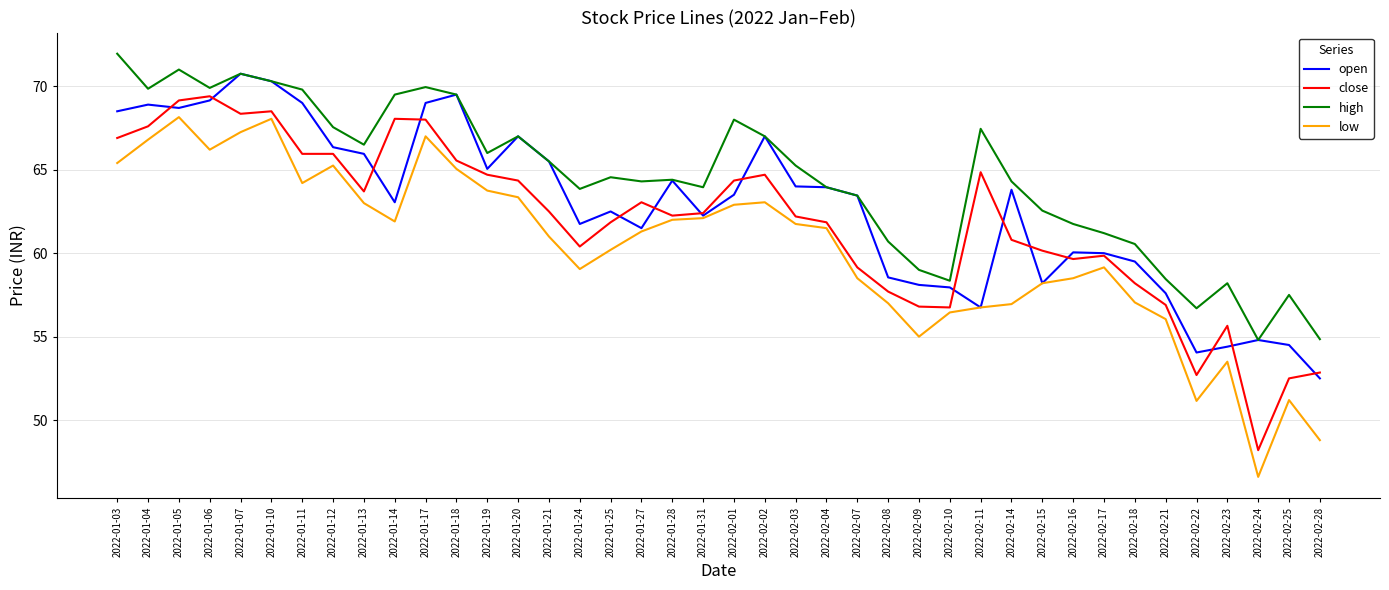

The value of open at 2022-01-28 is 64.3. True or false?

True